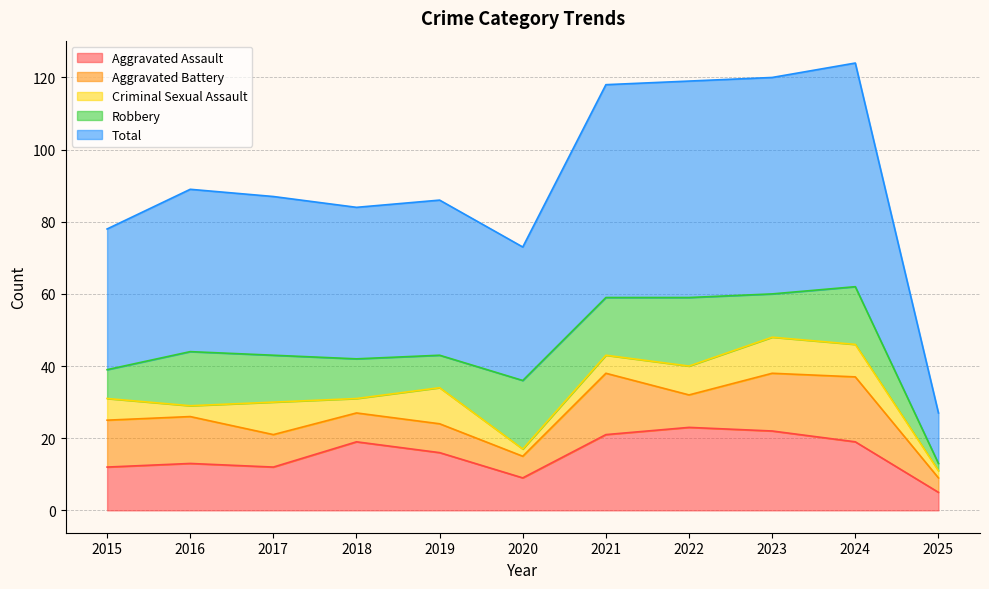

Is it true that Criminal Sexual Assault equals 7 at 2021?

False